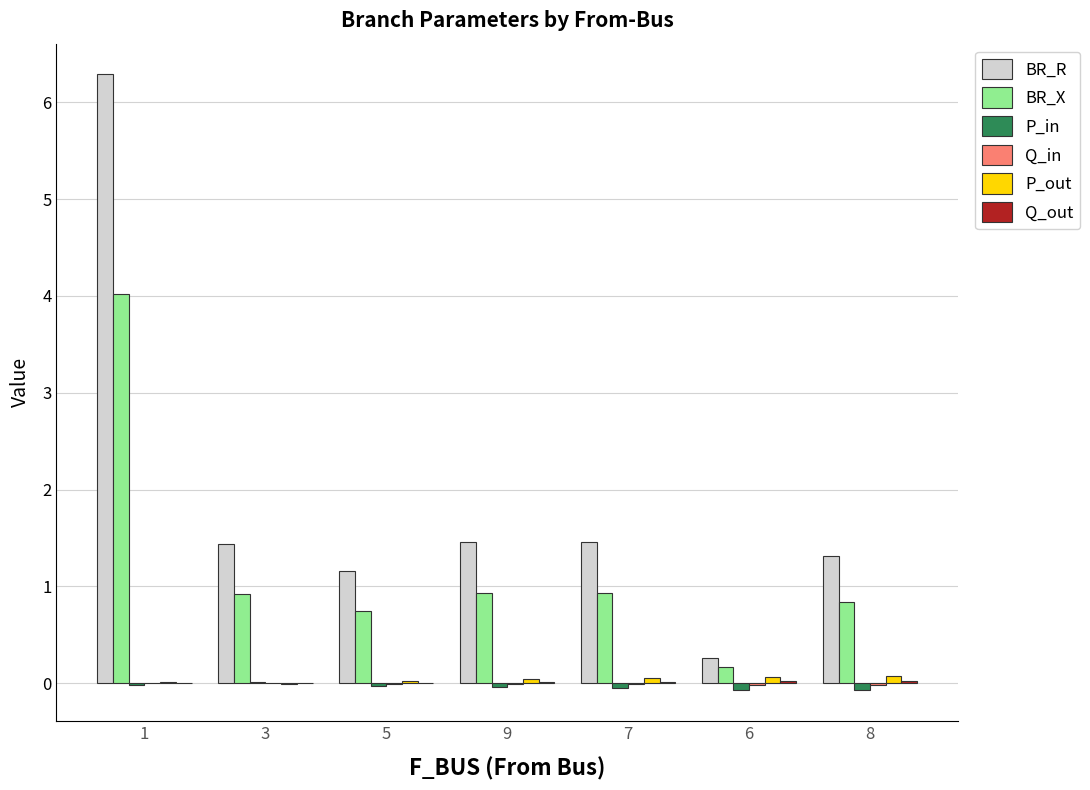

How many groups of bars are there?

7